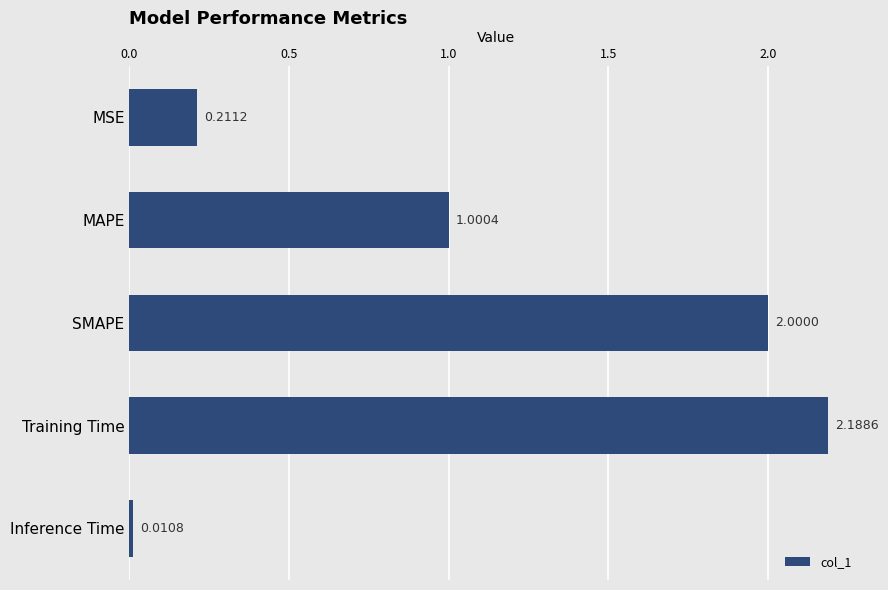

What is the change in value from MAPE to Inference Time?

-1.0